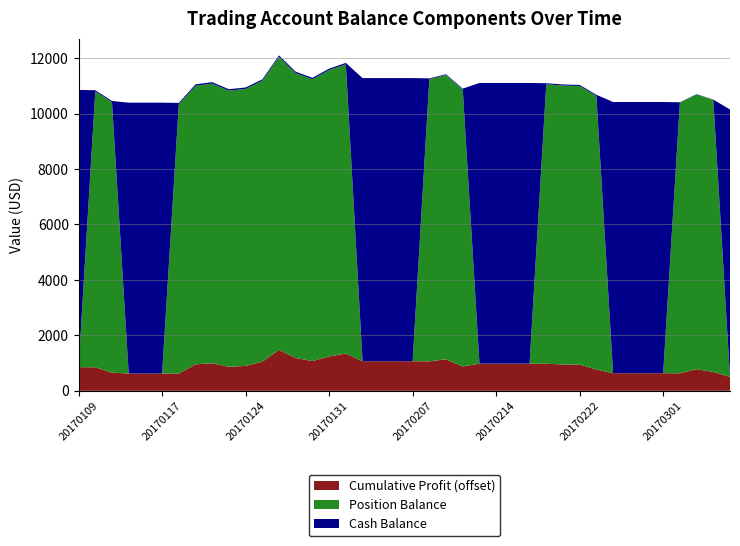

What is the minimum value for Cumulative Profit (offset)?

500.0